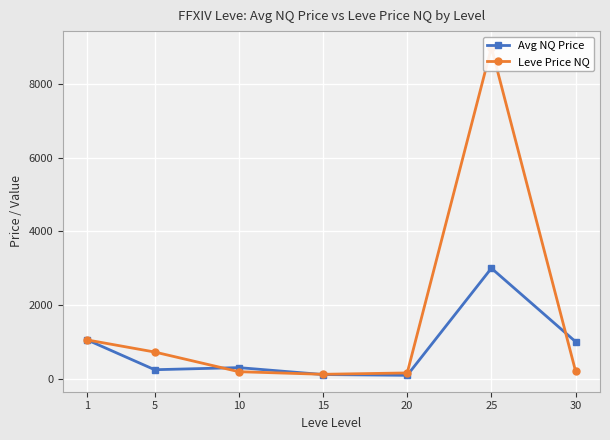

What is the sum of the Leve Price NQ values at 5 and 25?

9721.5